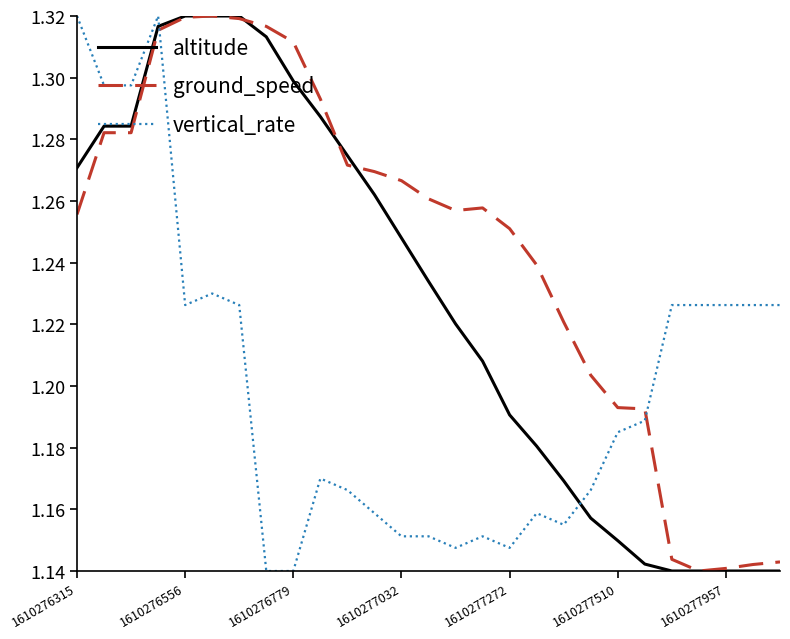

List the series in order of their overall mean, highest first.

ground_speed, altitude, vertical_rate